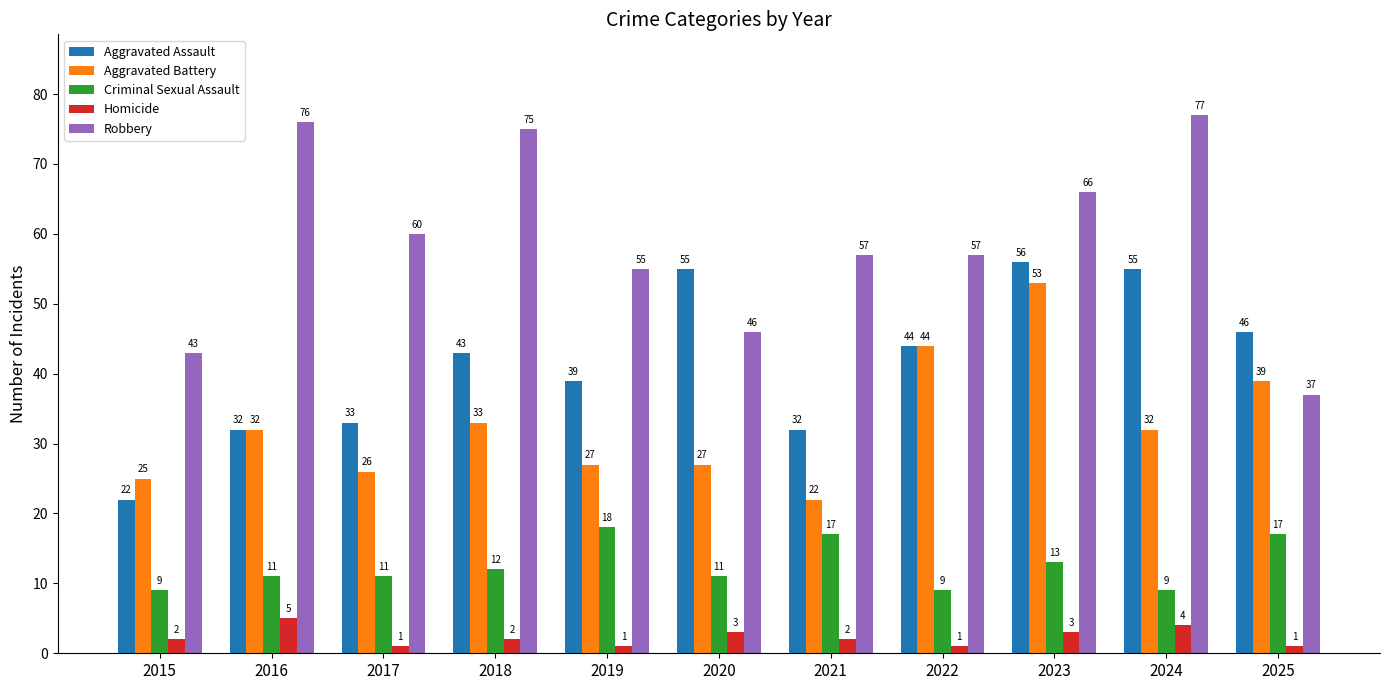

Which series has the largest range (max minus min)?

Robbery